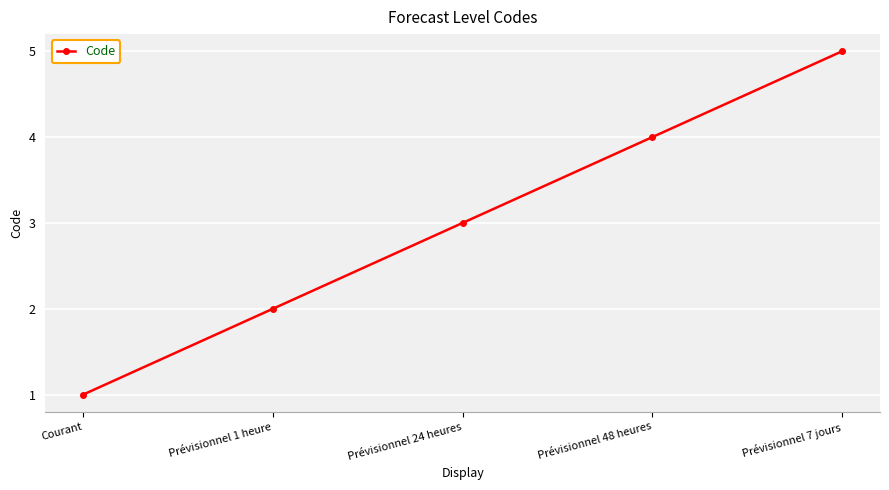

What value does the data have at Prévisionnel 1 heure?

2